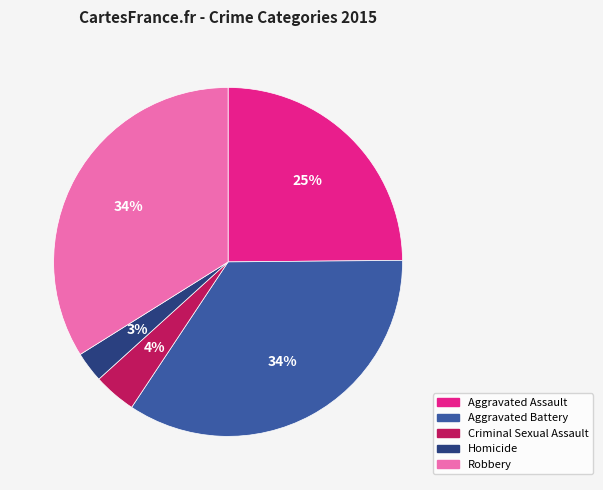

What is the ratio of the value at Criminal Sexual Assault to the value at Aggravated Assault?

0.2